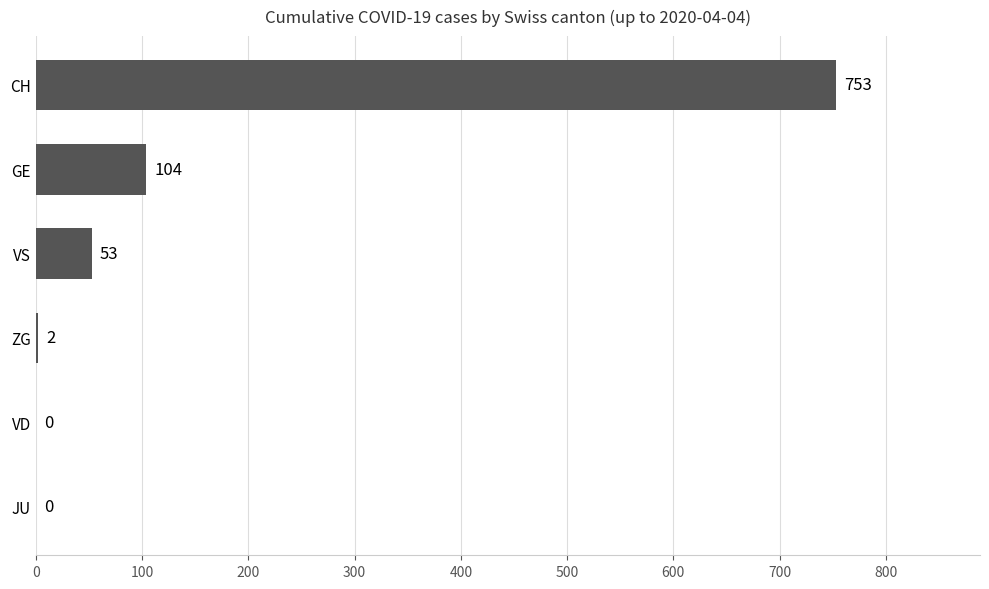

What is the average value?

152